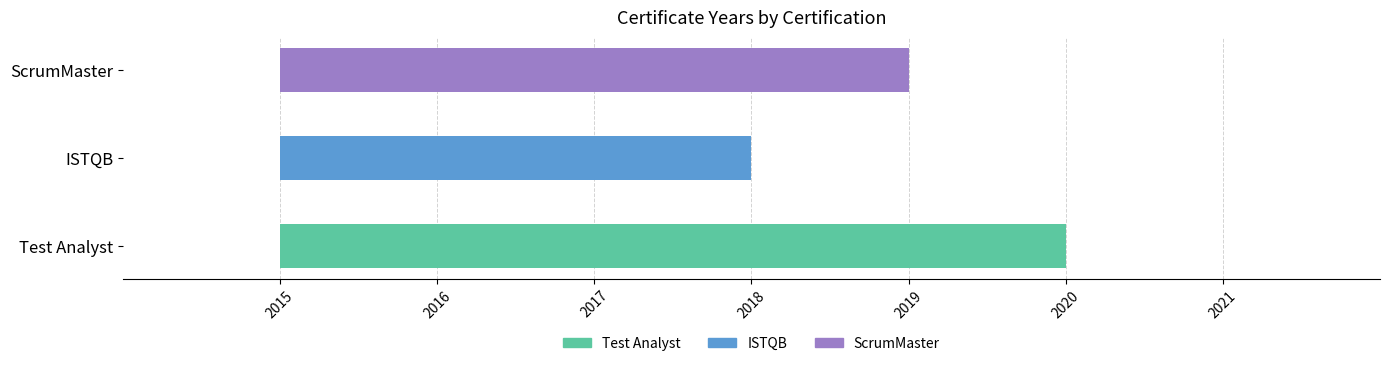

What is the difference between the maximum and minimum values?

2